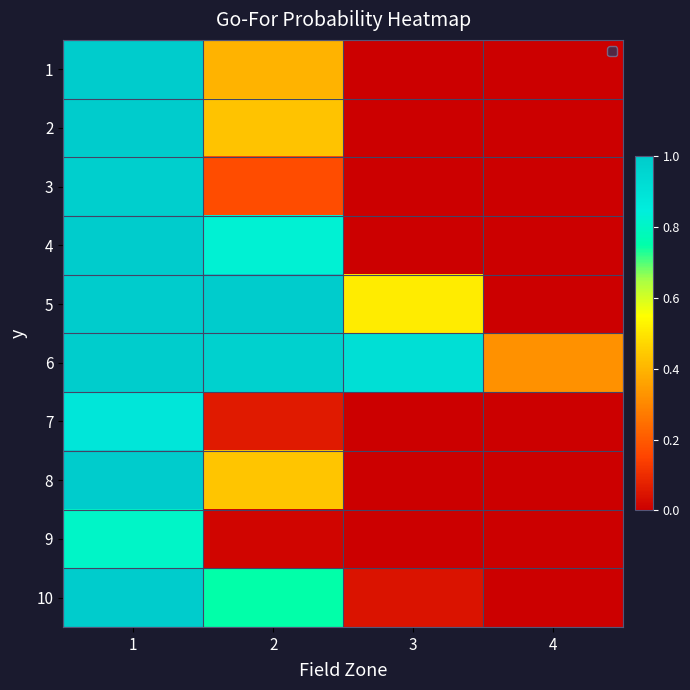

Reading left to right, list all the values displayed in this chart.

1: 1=1.0	2=0.4	3=0.0	4=0.0
2: 1=1.0	2=0.4	3=0.0	4=0.0
3: 1=1.0	2=0.2	3=0.0	4=0.0
4: 1=1.0	2=0.8	3=0.0	4=0.0
5: 1=1.0	2=1.0	3=0.5	4=0.0
6: 1=1.0	2=1.0	3=0.9	4=0.3
7: 1=0.9	2=0.1	3=0.0	4=0.0
8: 1=1.0	2=0.4	3=0.0	4=0.0
9: 1=0.8	2=0.0	3=0.0	4=0.0
10: 1=1.0	2=0.7	3=0.0	4=0.0